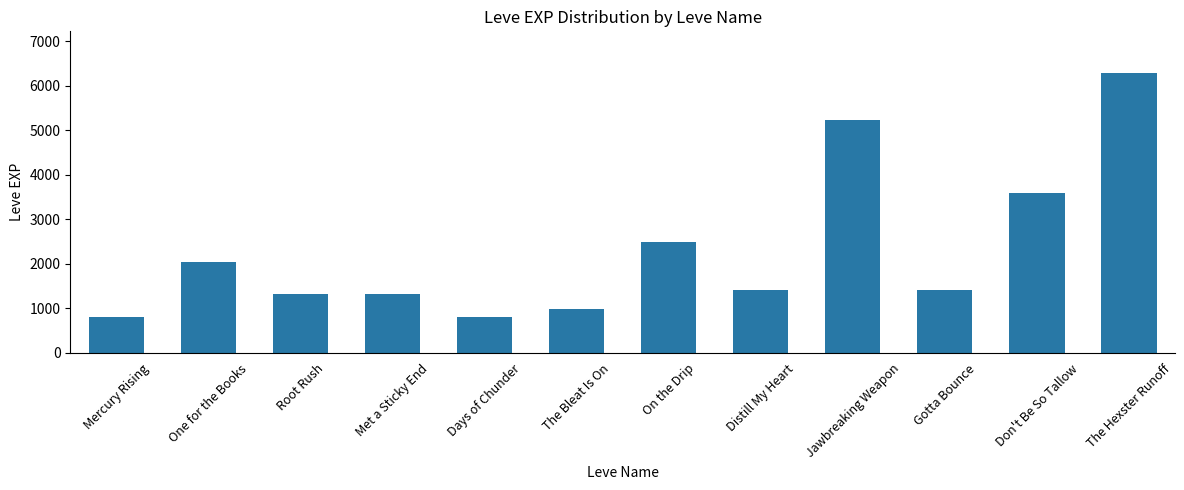

Are the bars grouped side by side (vs. stacked)?

No